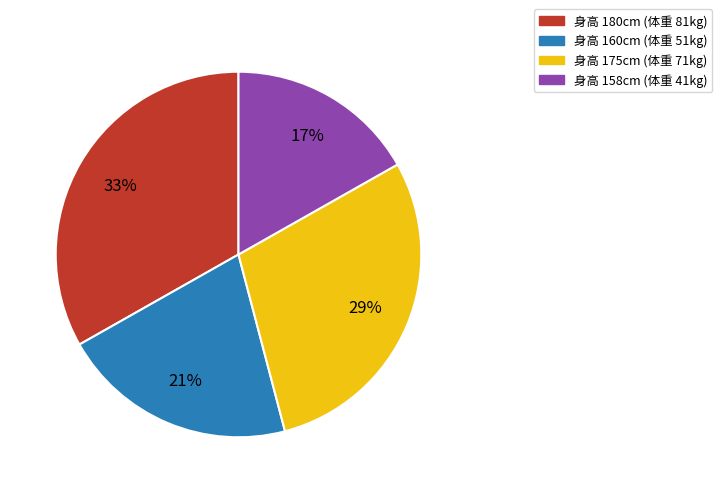

Is there any slice that represents more than half of the pie?

No